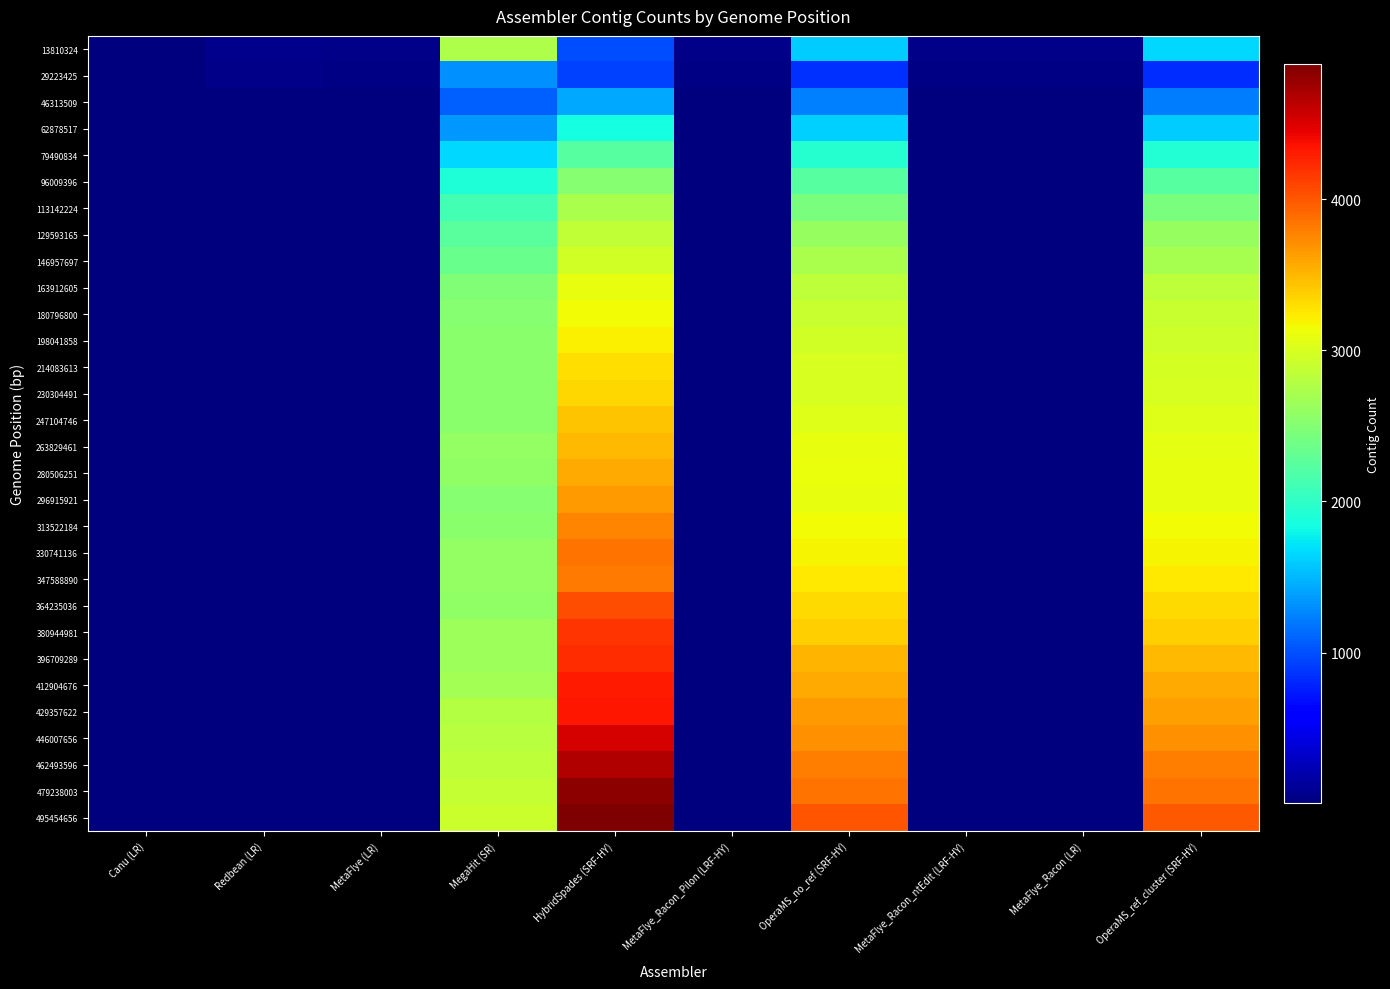

Reading left to right, transcribe all the data shown in this chart.

13810324: Canu (LR)=11	Redbean (LR)=77	MetaFlye (LR)=43	MegaHit (SR)=2739	HybridSpades (SRF-HY)=996	MetaFlye_Racon_Pilon (LRF-HY)=43	OperaMS_no_ref (SRF-HY)=1601	MetaFlye_Racon_ntEdit (LRF-HY)=43	MetaFlye_Racon (LR)=43	OperaMS_ref_cluster (SRF-HY)=1659
29223425: Canu (LR)=21	Redbean (LR)=55	MetaFlye (LR)=37	MegaHit (SR)=1310	HybridSpades (SRF-HY)=933	MetaFlye_Racon_Pilon (LRF-HY)=37	OperaMS_no_ref (SRF-HY)=847	MetaFlye_Racon_ntEdit (LRF-HY)=37	MetaFlye_Racon (LR)=37	OperaMS_ref_cluster (SRF-HY)=841
46313509: Canu (LR)=10	Redbean (LR)=21	MetaFlye (LR)=8	MegaHit (SR)=1074	HybridSpades (SRF-HY)=1429	MetaFlye_Racon_Pilon (LRF-HY)=8	OperaMS_no_ref (SRF-HY)=1228	MetaFlye_Racon_ntEdit (LRF-HY)=8	MetaFlye_Racon (LR)=8	OperaMS_ref_cluster (SRF-HY)=1218
62878517: Canu (LR)=8	Redbean (LR)=11	MetaFlye (LR)=2	MegaHit (SR)=1347	HybridSpades (SRF-HY)=1855	MetaFlye_Racon_Pilon (LRF-HY)=2	OperaMS_no_ref (SRF-HY)=1617	MetaFlye_Racon_ntEdit (LRF-HY)=2	MetaFlye_Racon (LR)=2	OperaMS_ref_cluster (SRF-HY)=1606
79490834: Canu (LR)=11	Redbean (LR)=12	MetaFlye (LR)=2	MegaHit (SR)=1648	HybridSpades (SRF-HY)=2238	MetaFlye_Racon_Pilon (LRF-HY)=2	OperaMS_no_ref (SRF-HY)=1935	MetaFlye_Racon_ntEdit (LRF-HY)=2	MetaFlye_Racon (LR)=2	OperaMS_ref_cluster (SRF-HY)=1929
96009396: Canu (LR)=8	Redbean (LR)=5	MetaFlye (LR)=2	MegaHit (SR)=1897	HybridSpades (SRF-HY)=2513	MetaFlye_Racon_Pilon (LRF-HY)=2	OperaMS_no_ref (SRF-HY)=2230	MetaFlye_Racon_ntEdit (LRF-HY)=2	MetaFlye_Racon (LR)=2	OperaMS_ref_cluster (SRF-HY)=2224
113142224: Canu (LR)=12	Redbean (LR)=5	MetaFlye (LR)=3	MegaHit (SR)=2109	HybridSpades (SRF-HY)=2719	MetaFlye_Racon_Pilon (LRF-HY)=3	OperaMS_no_ref (SRF-HY)=2444	MetaFlye_Racon_ntEdit (LRF-HY)=3	MetaFlye_Racon (LR)=3	OperaMS_ref_cluster (SRF-HY)=2437
129593165: Canu (LR)=14	Redbean (LR)=10	MetaFlye (LR)=3	MegaHit (SR)=2252	HybridSpades (SRF-HY)=2859	MetaFlye_Racon_Pilon (LRF-HY)=3	OperaMS_no_ref (SRF-HY)=2612	MetaFlye_Racon_ntEdit (LRF-HY)=3	MetaFlye_Racon (LR)=3	OperaMS_ref_cluster (SRF-HY)=2606
146957697: Canu (LR)=14	Redbean (LR)=11	MetaFlye (LR)=3	MegaHit (SR)=2350	HybridSpades (SRF-HY)=2961	MetaFlye_Racon_Pilon (LRF-HY)=3	OperaMS_no_ref (SRF-HY)=2721	MetaFlye_Racon_ntEdit (LRF-HY)=3	MetaFlye_Racon (LR)=3	OperaMS_ref_cluster (SRF-HY)=2712
163912605: Canu (LR)=13	Redbean (LR)=15	MetaFlye (LR)=3	MegaHit (SR)=2488	HybridSpades (SRF-HY)=3092	MetaFlye_Racon_Pilon (LRF-HY)=3	OperaMS_no_ref (SRF-HY)=2847	MetaFlye_Racon_ntEdit (LRF-HY)=3	MetaFlye_Racon (LR)=3	OperaMS_ref_cluster (SRF-HY)=2839
180796800: Canu (LR)=11	Redbean (LR)=15	MetaFlye (LR)=3	MegaHit (SR)=2511	HybridSpades (SRF-HY)=3145	MetaFlye_Racon_Pilon (LRF-HY)=3	OperaMS_no_ref (SRF-HY)=2899	MetaFlye_Racon_ntEdit (LRF-HY)=3	MetaFlye_Racon (LR)=3	OperaMS_ref_cluster (SRF-HY)=2893
198041858: Canu (LR)=9	Redbean (LR)=17	MetaFlye (LR)=4	MegaHit (SR)=2531	HybridSpades (SRF-HY)=3215	MetaFlye_Racon_Pilon (LRF-HY)=4	OperaMS_no_ref (SRF-HY)=2955	MetaFlye_Racon_ntEdit (LRF-HY)=4	MetaFlye_Racon (LR)=4	OperaMS_ref_cluster (SRF-HY)=2944
214083613: Canu (LR)=11	Redbean (LR)=10	MetaFlye (LR)=7	MegaHit (SR)=2539	HybridSpades (SRF-HY)=3306	MetaFlye_Racon_Pilon (LRF-HY)=7	OperaMS_no_ref (SRF-HY)=2994	MetaFlye_Racon_ntEdit (LRF-HY)=7	MetaFlye_Racon (LR)=6	OperaMS_ref_cluster (SRF-HY)=2984
230304491: Canu (LR)=10	Redbean (LR)=15	MetaFlye (LR)=7	MegaHit (SR)=2536	HybridSpades (SRF-HY)=3342	MetaFlye_Racon_Pilon (LRF-HY)=7	OperaMS_no_ref (SRF-HY)=3002	MetaFlye_Racon_ntEdit (LRF-HY)=7	MetaFlye_Racon (LR)=6	OperaMS_ref_cluster (SRF-HY)=2995
247104746: Canu (LR)=10	Redbean (LR)=12	MetaFlye (LR)=6	MegaHit (SR)=2530	HybridSpades (SRF-HY)=3429	MetaFlye_Racon_Pilon (LRF-HY)=6	OperaMS_no_ref (SRF-HY)=3032	MetaFlye_Racon_ntEdit (LRF-HY)=6	MetaFlye_Racon (LR)=6	OperaMS_ref_cluster (SRF-HY)=3026
263829461: Canu (LR)=10	Redbean (LR)=16	MetaFlye (LR)=9	MegaHit (SR)=2588	HybridSpades (SRF-HY)=3501	MetaFlye_Racon_Pilon (LRF-HY)=9	OperaMS_no_ref (SRF-HY)=3082	MetaFlye_Racon_ntEdit (LRF-HY)=9	MetaFlye_Racon (LR)=9	OperaMS_ref_cluster (SRF-HY)=3075
280506251: Canu (LR)=10	Redbean (LR)=18	MetaFlye (LR)=10	MegaHit (SR)=2567	HybridSpades (SRF-HY)=3569	MetaFlye_Racon_Pilon (LRF-HY)=10	OperaMS_no_ref (SRF-HY)=3103	MetaFlye_Racon_ntEdit (LRF-HY)=10	MetaFlye_Racon (LR)=10	OperaMS_ref_cluster (SRF-HY)=3096
296915921: Canu (LR)=13	Redbean (LR)=18	MetaFlye (LR)=9	MegaHit (SR)=2521	HybridSpades (SRF-HY)=3651	MetaFlye_Racon_Pilon (LRF-HY)=9	OperaMS_no_ref (SRF-HY)=3099	MetaFlye_Racon_ntEdit (LRF-HY)=9	MetaFlye_Racon (LR)=9	OperaMS_ref_cluster (SRF-HY)=3093
313522184: Canu (LR)=8	Redbean (LR)=20	MetaFlye (LR)=11	MegaHit (SR)=2531	HybridSpades (SRF-HY)=3765	MetaFlye_Racon_Pilon (LRF-HY)=11	OperaMS_no_ref (SRF-HY)=3151	MetaFlye_Racon_ntEdit (LRF-HY)=11	MetaFlye_Racon (LR)=11	OperaMS_ref_cluster (SRF-HY)=3145
330741136: Canu (LR)=9	Redbean (LR)=17	MetaFlye (LR)=11	MegaHit (SR)=2588	HybridSpades (SRF-HY)=3849	MetaFlye_Racon_Pilon (LRF-HY)=11	OperaMS_no_ref (SRF-HY)=3194	MetaFlye_Racon_ntEdit (LRF-HY)=11	MetaFlye_Racon (LR)=11	OperaMS_ref_cluster (SRF-HY)=3185
347588890: Canu (LR)=7	Redbean (LR)=18	MetaFlye (LR)=13	MegaHit (SR)=2595	HybridSpades (SRF-HY)=3826	MetaFlye_Racon_Pilon (LRF-HY)=13	OperaMS_no_ref (SRF-HY)=3244	MetaFlye_Racon_ntEdit (LRF-HY)=13	MetaFlye_Racon (LR)=13	OperaMS_ref_cluster (SRF-HY)=3236
364235036: Canu (LR)=9	Redbean (LR)=17	MetaFlye (LR)=13	MegaHit (SR)=2583	HybridSpades (SRF-HY)=4040	MetaFlye_Racon_Pilon (LRF-HY)=13	OperaMS_no_ref (SRF-HY)=3325	MetaFlye_Racon_ntEdit (LRF-HY)=13	MetaFlye_Racon (LR)=13	OperaMS_ref_cluster (SRF-HY)=3319
380944981: Canu (LR)=8	Redbean (LR)=19	MetaFlye (LR)=14	MegaHit (SR)=2642	HybridSpades (SRF-HY)=4188	MetaFlye_Racon_Pilon (LRF-HY)=14	OperaMS_no_ref (SRF-HY)=3383	MetaFlye_Racon_ntEdit (LRF-HY)=14	MetaFlye_Racon (LR)=14	OperaMS_ref_cluster (SRF-HY)=3375
396709289: Canu (LR)=8	Redbean (LR)=17	MetaFlye (LR)=16	MegaHit (SR)=2653	HybridSpades (SRF-HY)=4221	MetaFlye_Racon_Pilon (LRF-HY)=16	OperaMS_no_ref (SRF-HY)=3508	MetaFlye_Racon_ntEdit (LRF-HY)=16	MetaFlye_Racon (LR)=16	OperaMS_ref_cluster (SRF-HY)=3501
412904676: Canu (LR)=14	Redbean (LR)=19	MetaFlye (LR)=17	MegaHit (SR)=2694	HybridSpades (SRF-HY)=4307	MetaFlye_Racon_Pilon (LRF-HY)=17	OperaMS_no_ref (SRF-HY)=3577	MetaFlye_Racon_ntEdit (LRF-HY)=17	MetaFlye_Racon (LR)=17	OperaMS_ref_cluster (SRF-HY)=3569
429357622: Canu (LR)=13	Redbean (LR)=14	MetaFlye (LR)=19	MegaHit (SR)=2781	HybridSpades (SRF-HY)=4337	MetaFlye_Racon_Pilon (LRF-HY)=19	OperaMS_no_ref (SRF-HY)=3641	MetaFlye_Racon_ntEdit (LRF-HY)=19	MetaFlye_Racon (LR)=19	OperaMS_ref_cluster (SRF-HY)=3631
446007656: Canu (LR)=11	Redbean (LR)=15	MetaFlye (LR)=18	MegaHit (SR)=2801	HybridSpades (SRF-HY)=4531	MetaFlye_Racon_Pilon (LRF-HY)=18	OperaMS_no_ref (SRF-HY)=3706	MetaFlye_Racon_ntEdit (LRF-HY)=18	MetaFlye_Racon (LR)=18	OperaMS_ref_cluster (SRF-HY)=3698
462493596: Canu (LR)=11	Redbean (LR)=15	MetaFlye (LR)=18	MegaHit (SR)=2843	HybridSpades (SRF-HY)=4674	MetaFlye_Racon_Pilon (LRF-HY)=18	OperaMS_no_ref (SRF-HY)=3806	MetaFlye_Racon_ntEdit (LRF-HY)=18	MetaFlye_Racon (LR)=18	OperaMS_ref_cluster (SRF-HY)=3798
479238003: Canu (LR)=13	Redbean (LR)=12	MetaFlye (LR)=18	MegaHit (SR)=2873	HybridSpades (SRF-HY)=4829	MetaFlye_Racon_Pilon (LRF-HY)=18	OperaMS_no_ref (SRF-HY)=3860	MetaFlye_Racon_ntEdit (LRF-HY)=18	MetaFlye_Racon (LR)=18	OperaMS_ref_cluster (SRF-HY)=3853
495454656: Canu (LR)=13	Redbean (LR)=12	MetaFlye (LR)=21	MegaHit (SR)=2921	HybridSpades (SRF-HY)=4899	MetaFlye_Racon_Pilon (LRF-HY)=21	OperaMS_no_ref (SRF-HY)=4000	MetaFlye_Racon_ntEdit (LRF-HY)=21	MetaFlye_Racon (LR)=21	OperaMS_ref_cluster (SRF-HY)=3991